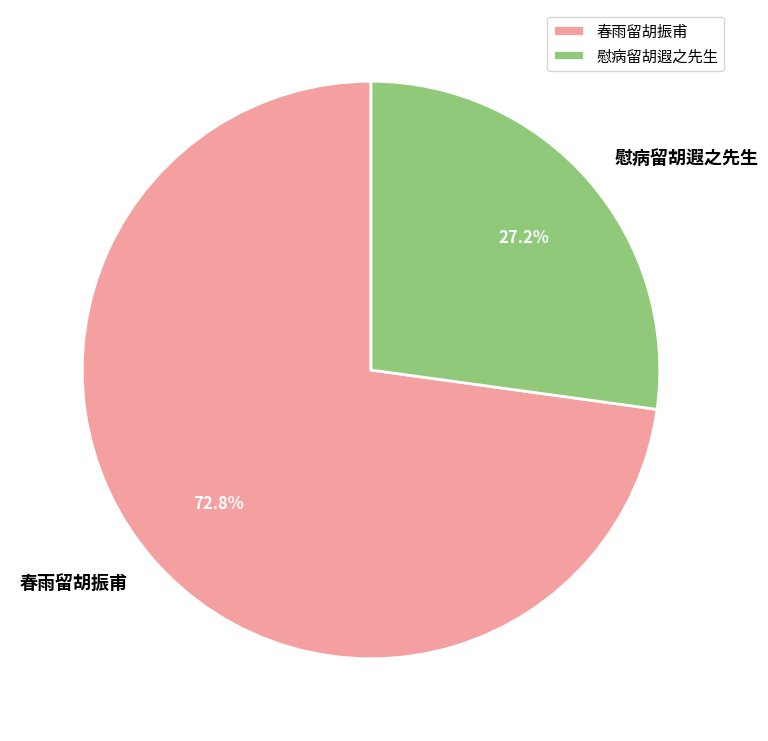

Which has a higher value, 慰病留胡遐之先生 or 春雨留胡振甫?

春雨留胡振甫